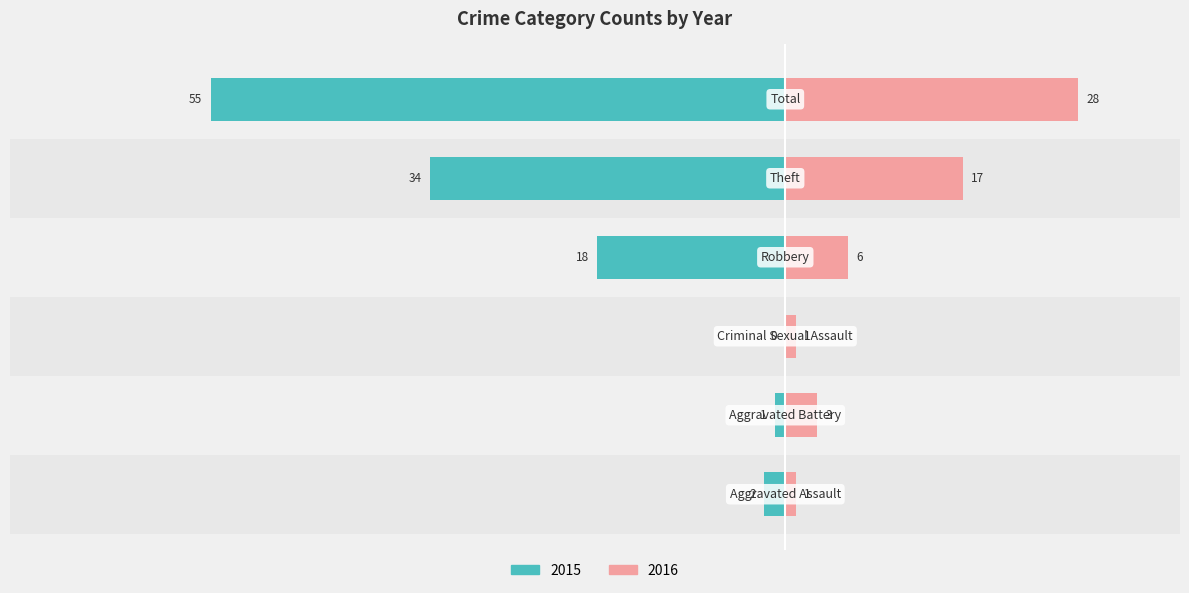

Is the value of Left (counts) at Criminal Sexual Assault greater than the value of Right (counts) at Total?

No